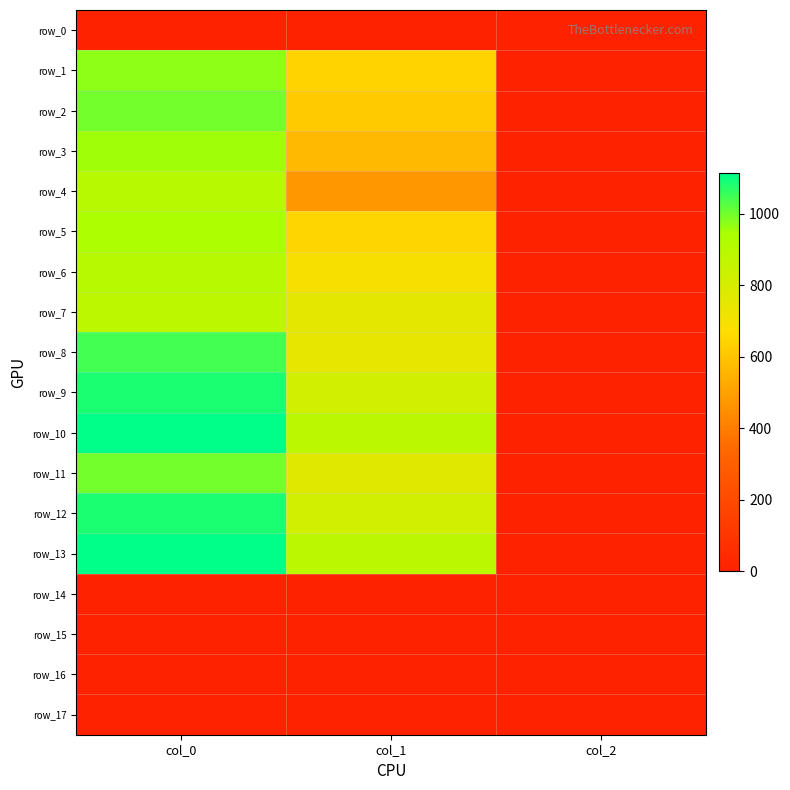

What is the maximum value for row_6?

903.3